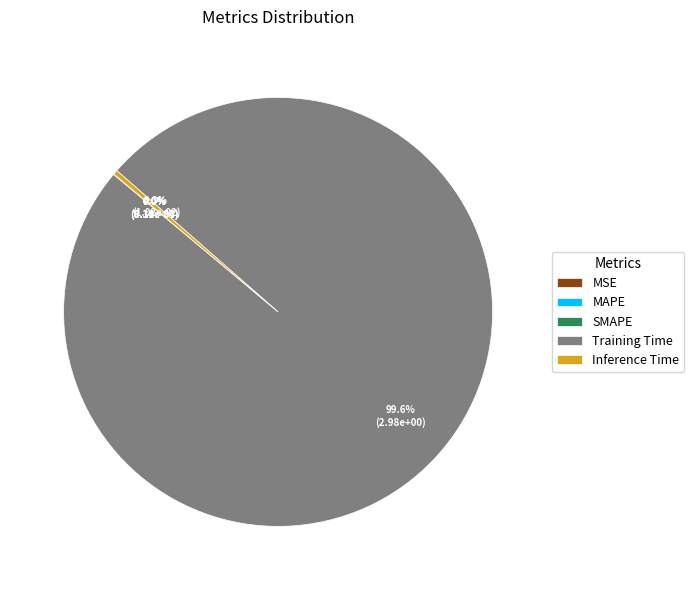

What is the largest slice in the pie chart?

Training Time